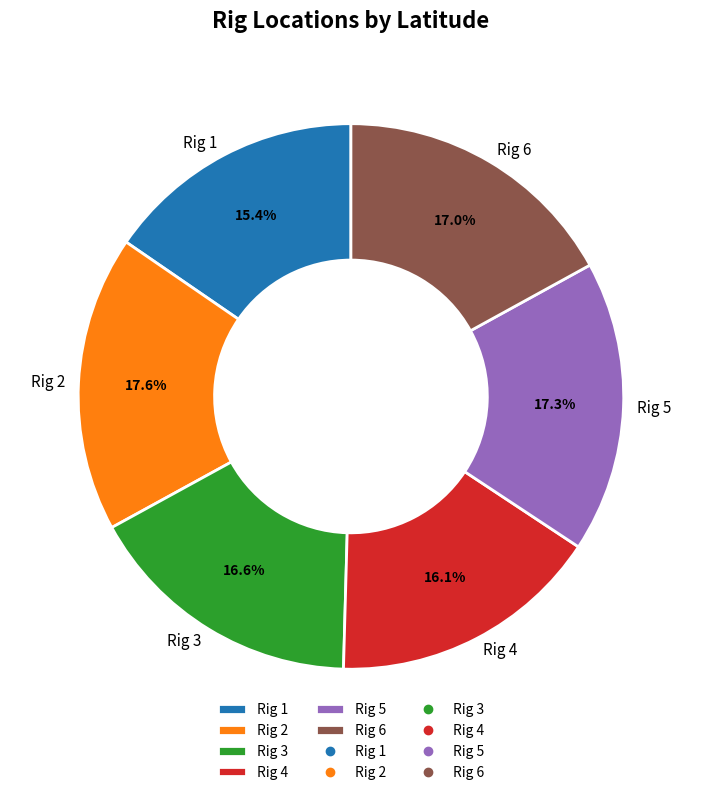

Is the sum of Rig 6 and Rig 5 greater than half?

No